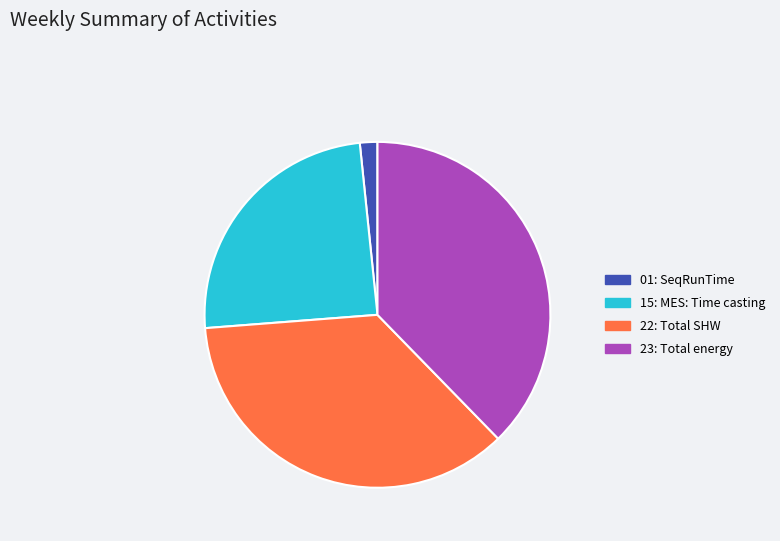

What is the ratio of the value at 15: MES: Time casting to the value at 22: Total SHW?

0.7